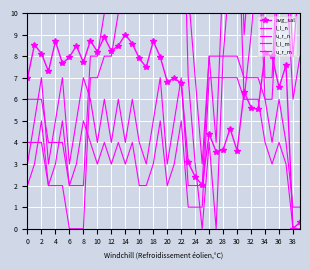

Which category has the highest value in the u_r_m series?

26